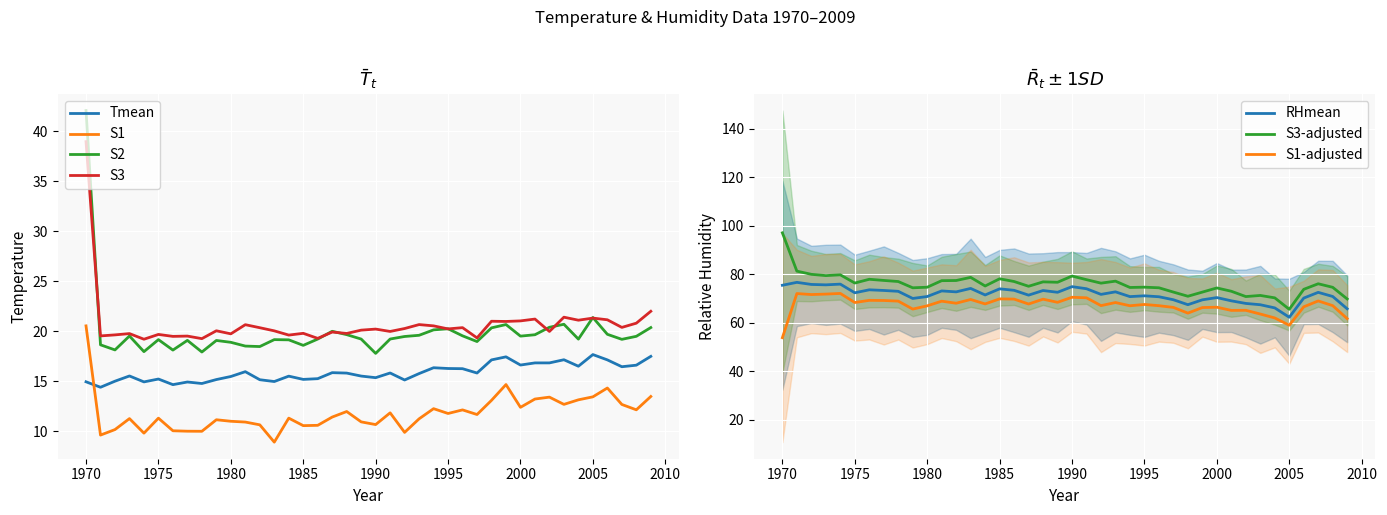

What is the highest value of the S3 series?

39.0